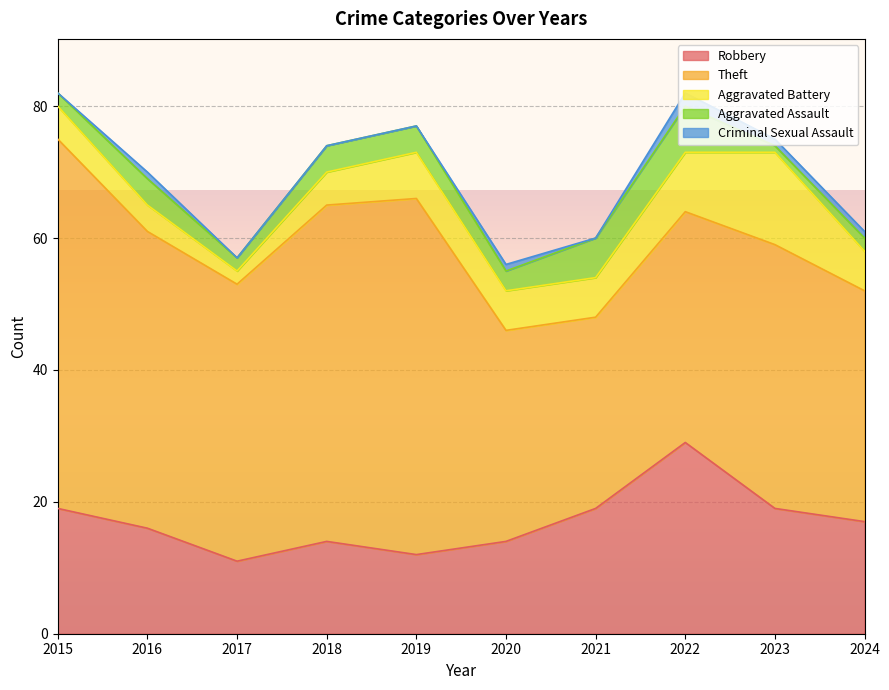

Does the chart display data point markers on the line(s)?

No